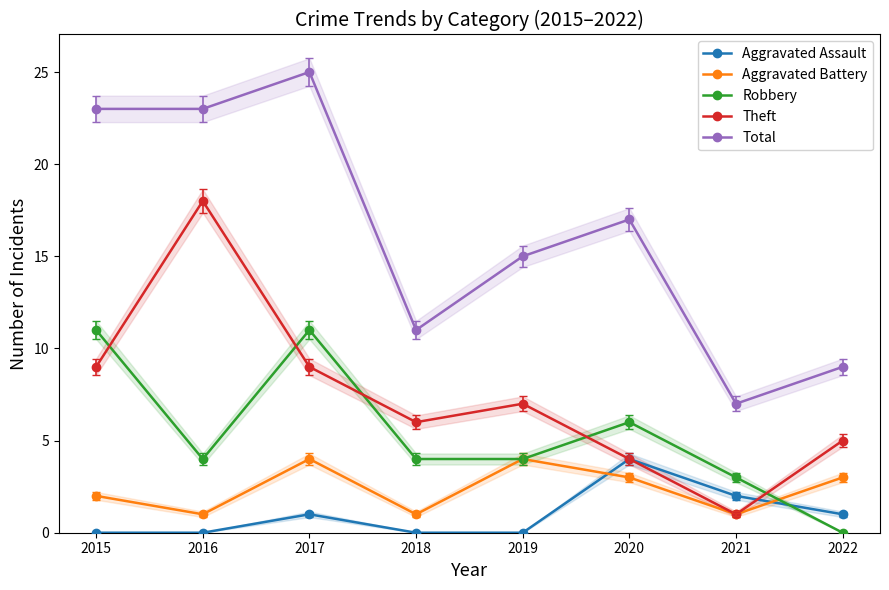

What is the difference between the maximum and second lowest values in the Total series?

16